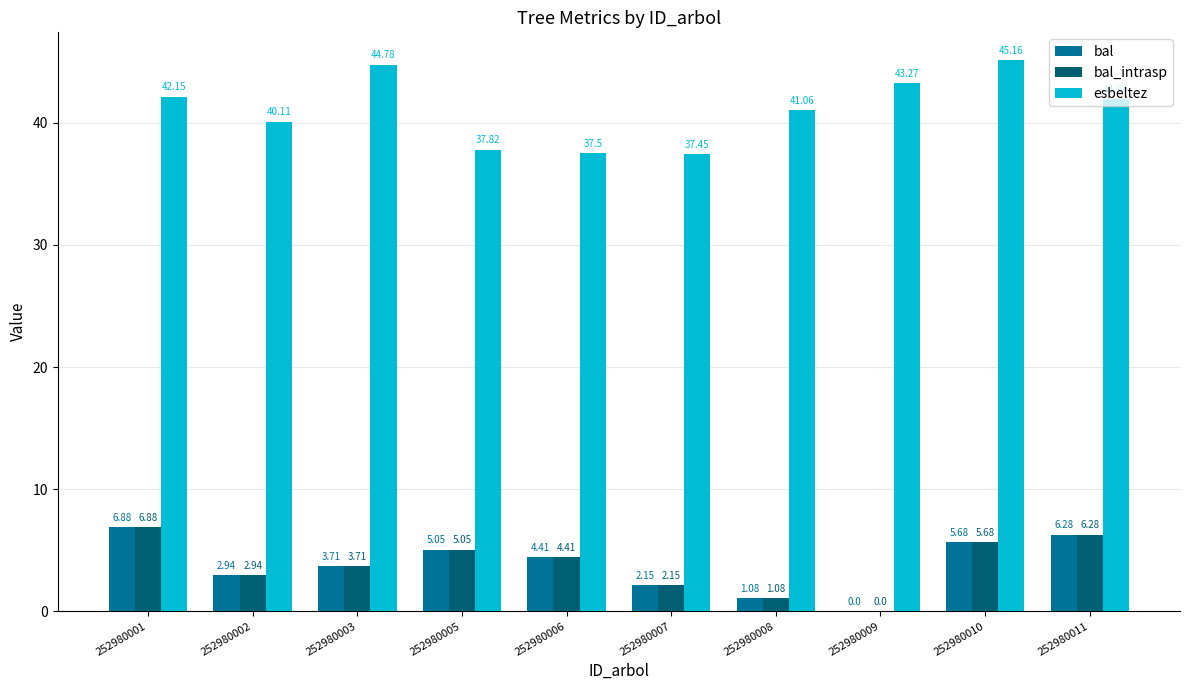

At which label does bal_intrasp reach its peak?

252980001